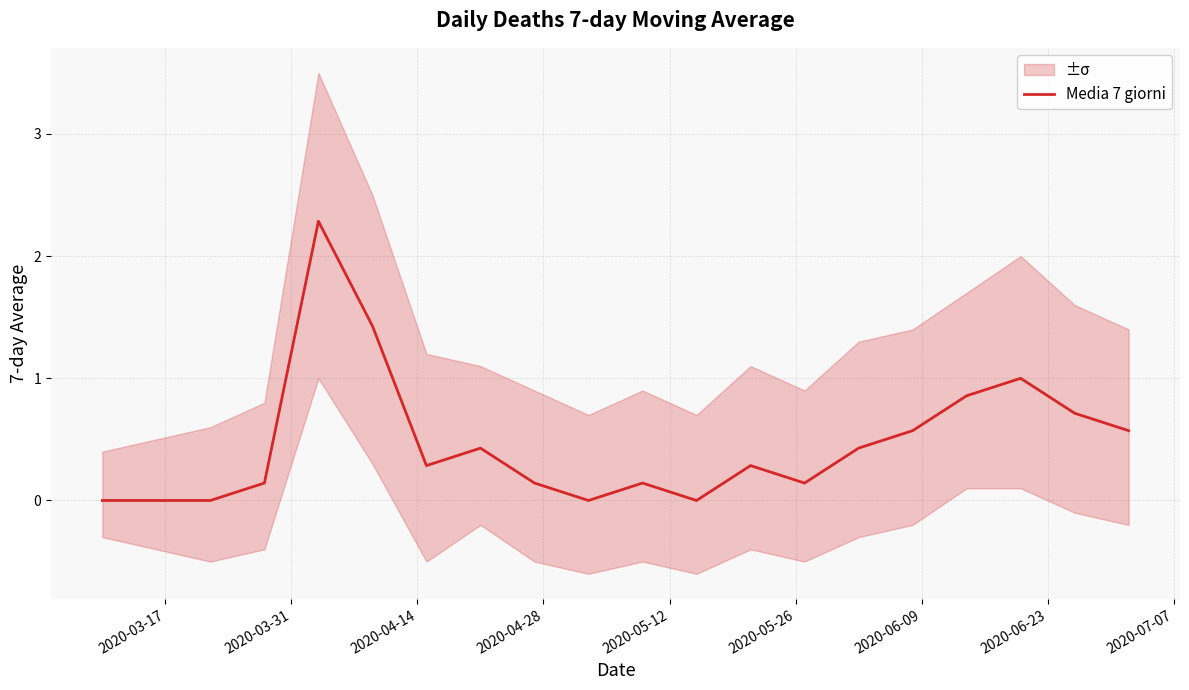

True or false: the data has more than 0 interior local peaks.

True